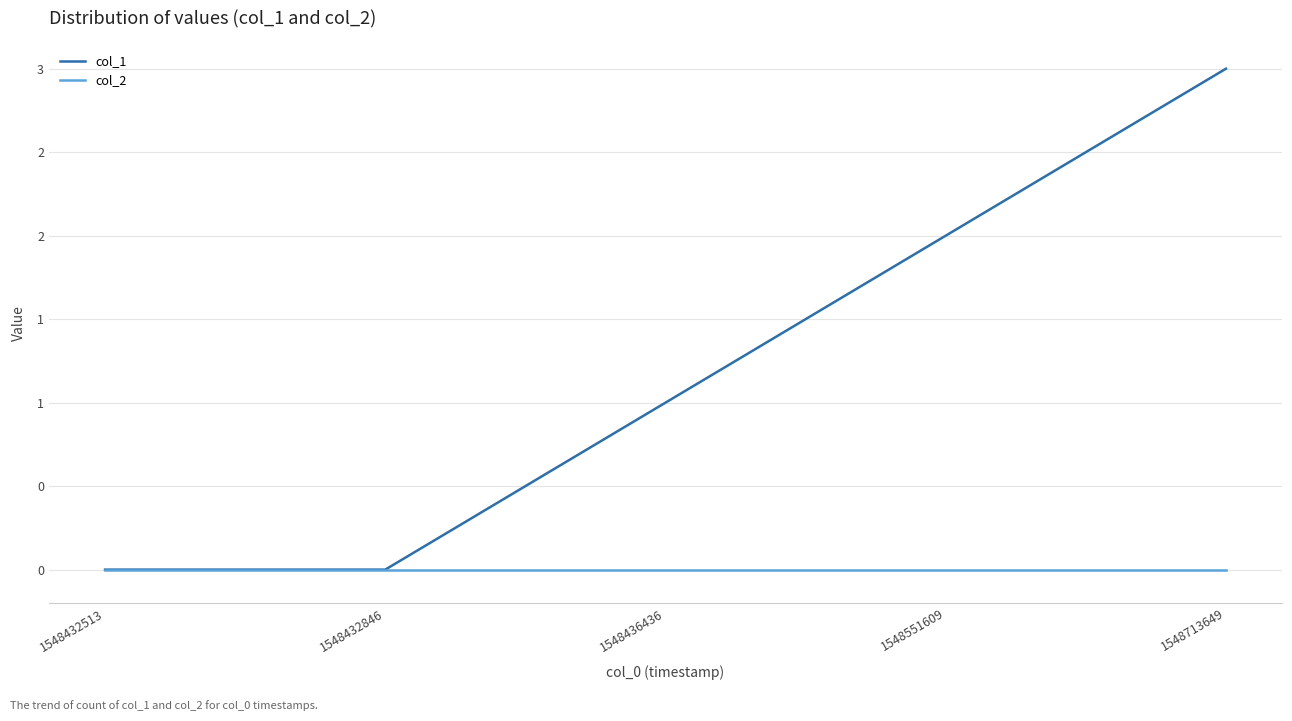

What are all the series names shown in the legend?

col_1, col_2